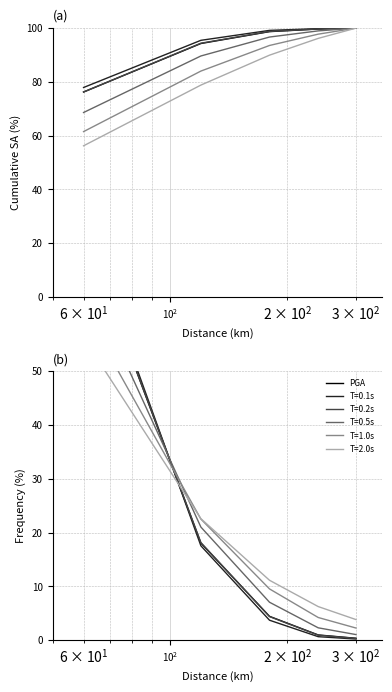

Does the chart have visible grid lines?

Yes